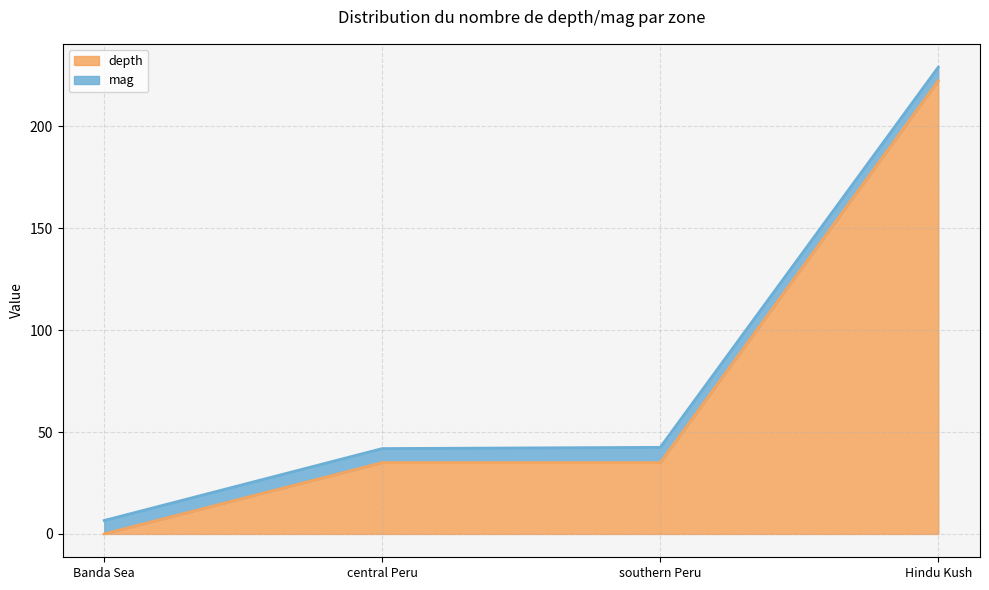

How many categories are shown in the chart?

4